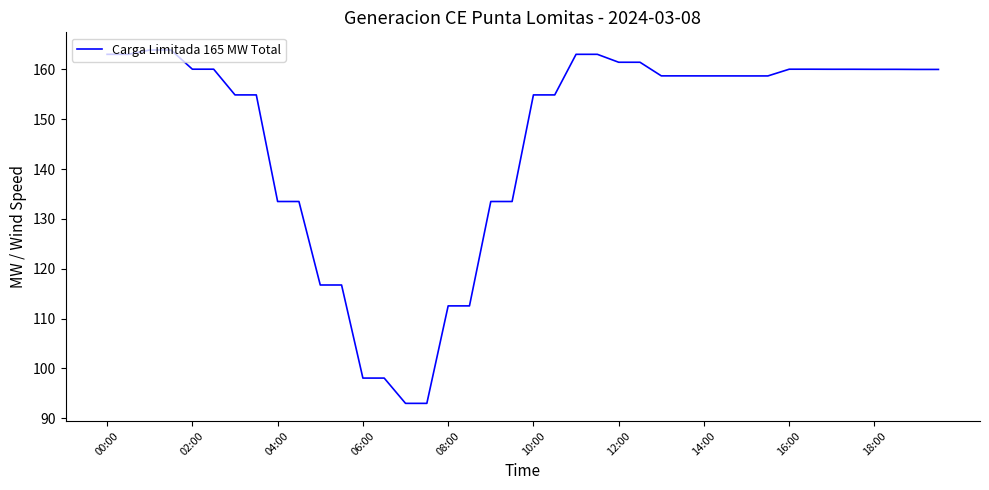

What is the maximum value shown in the chart?

163.9